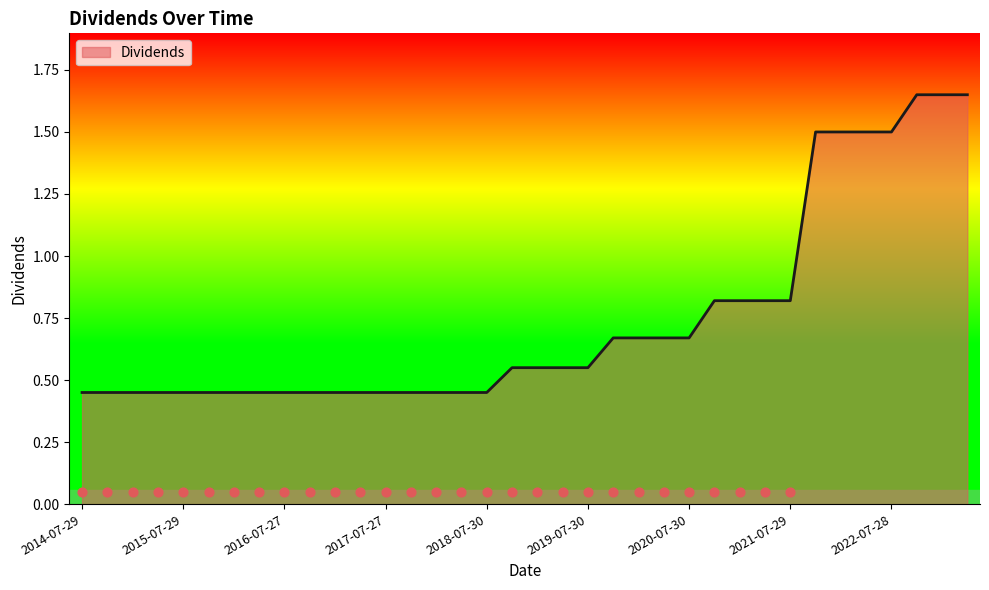

What is the change in value from 2020-04-29 to 2022-04-28?

+0.8